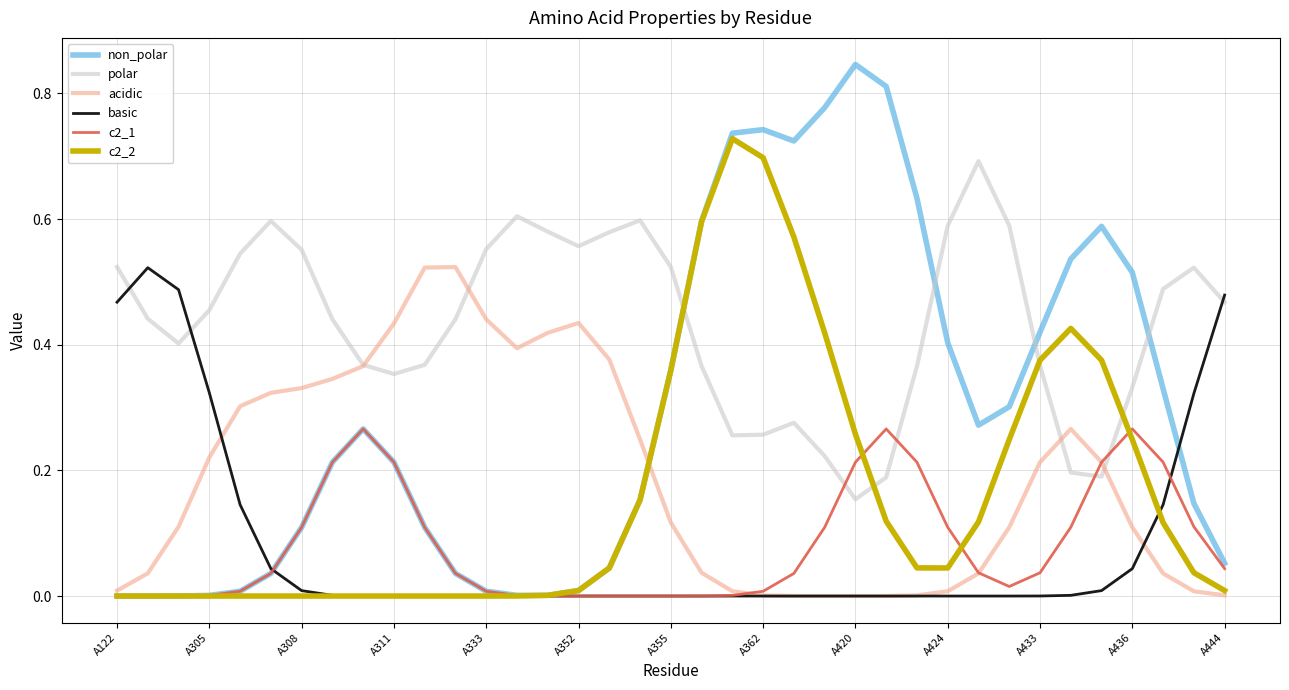

After their last crossing, which series has the higher values: polar or c2_1?

polar